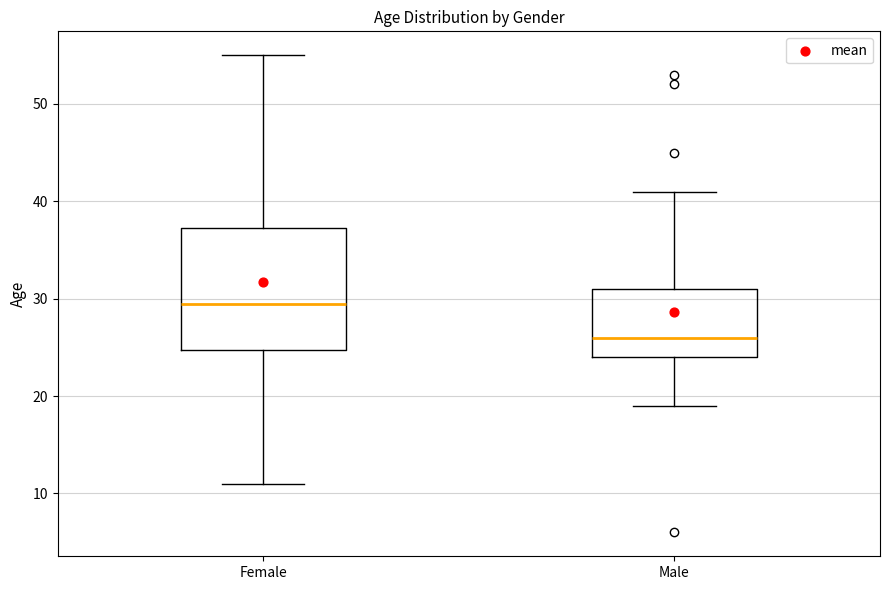

Which box is the tallest, from its lower edge to its upper edge?

Female